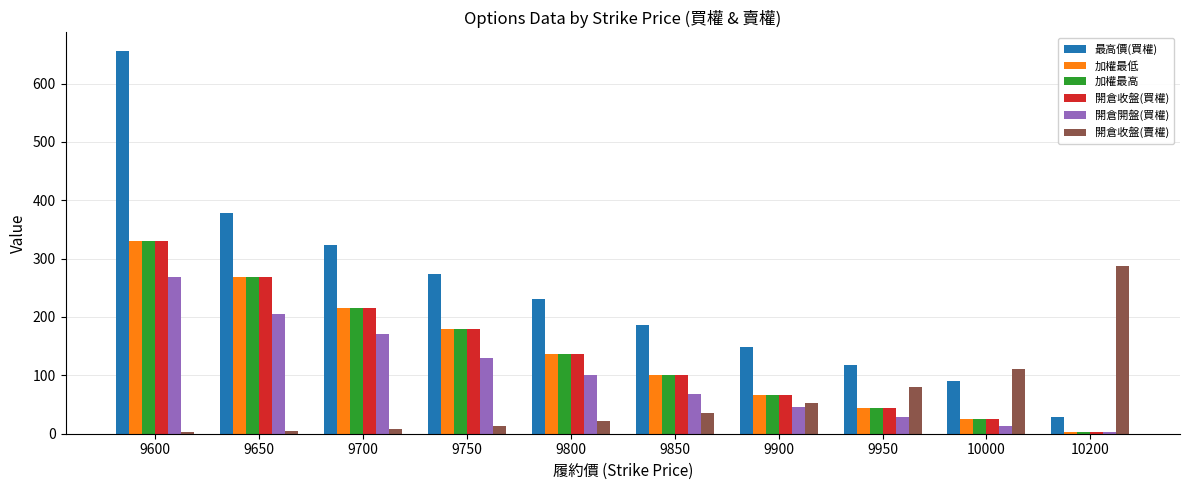

Read the 最高價(買權) value at 9600.

655.0